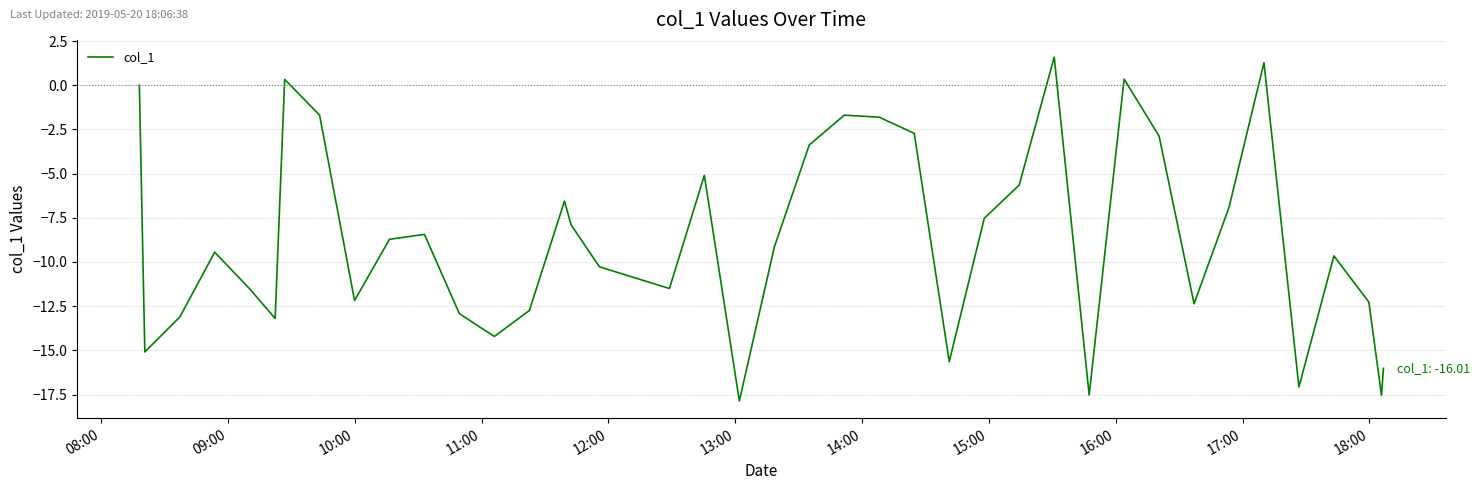

How many values exceed -9?

19